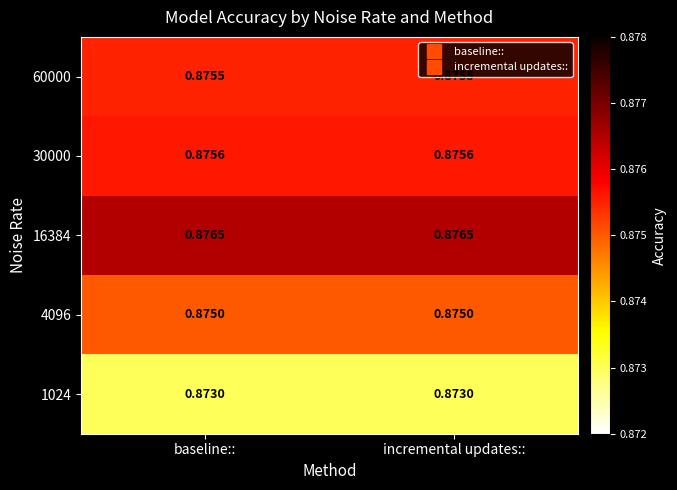

Is the value of 60000 at baseline:: greater than the value of 1024 at incremental updates::?

Yes